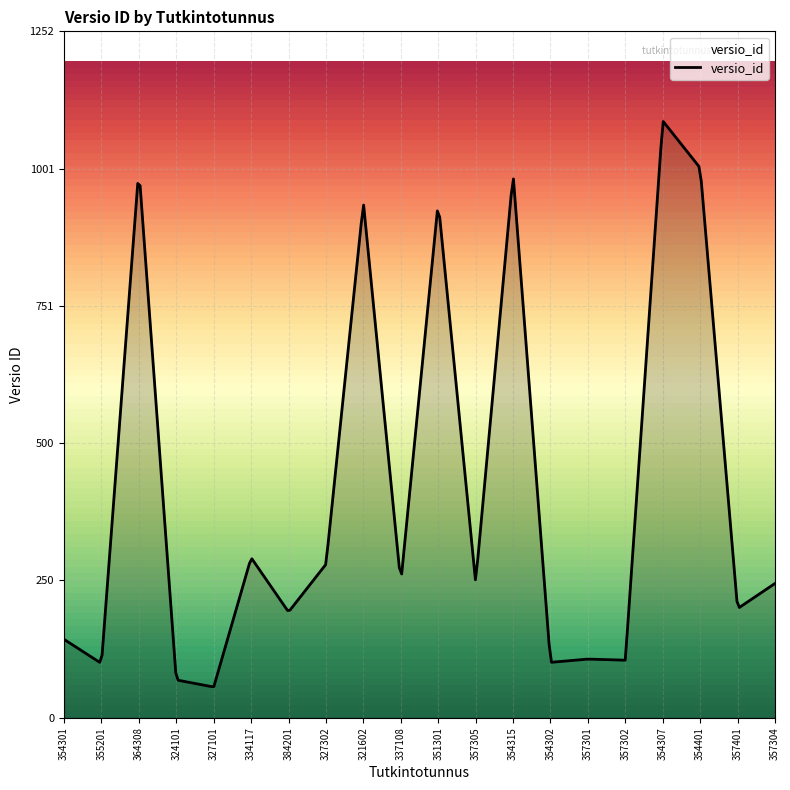

True or false: the data shows 215 at 354301.

False